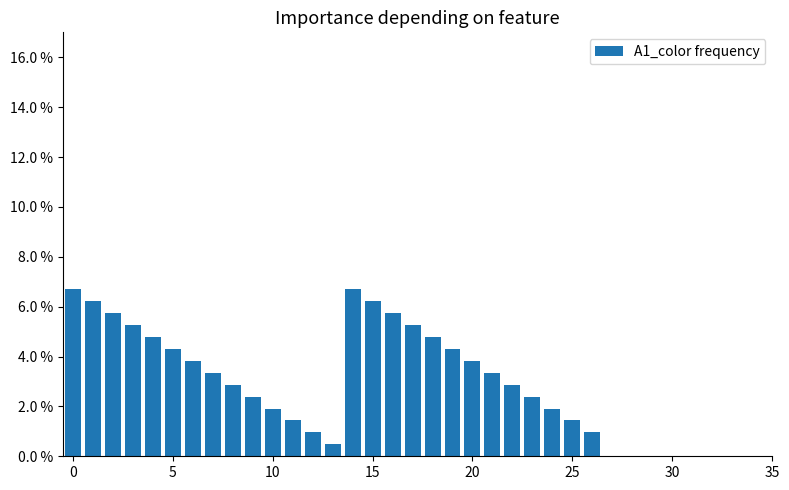

What is the greatest value displayed?

6.7